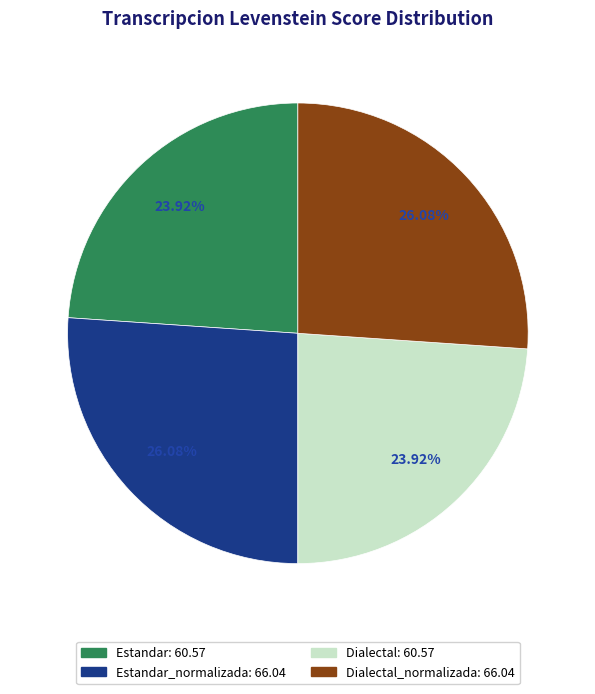

To the nearest percent, what is the difference between the largest and smallest slice percentages?

2%